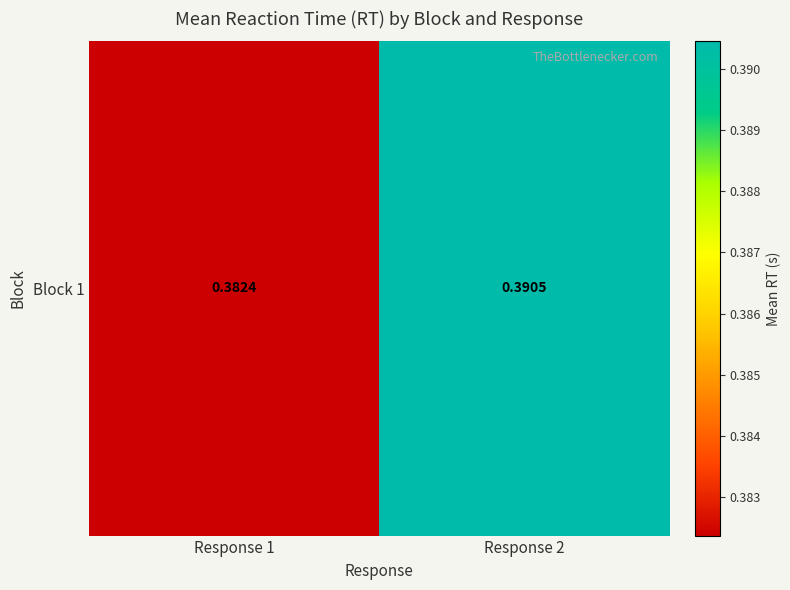

Reading left to right, what are all the values shown in this chart?

Response 1=0.4	Response 2=0.4